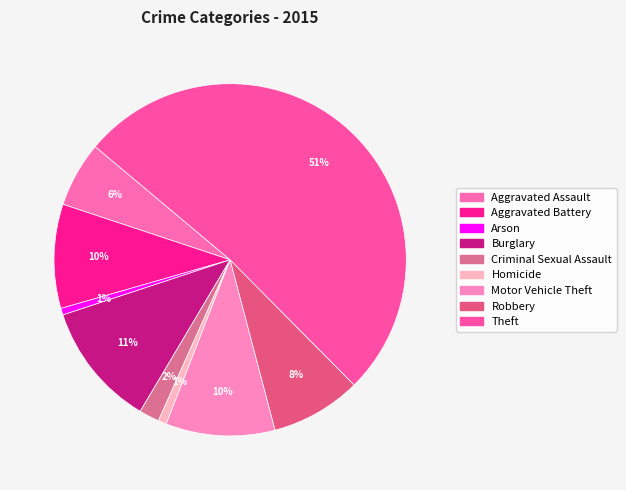

To the nearest percent, what is the combined percentage of Theft and Arson?

52%